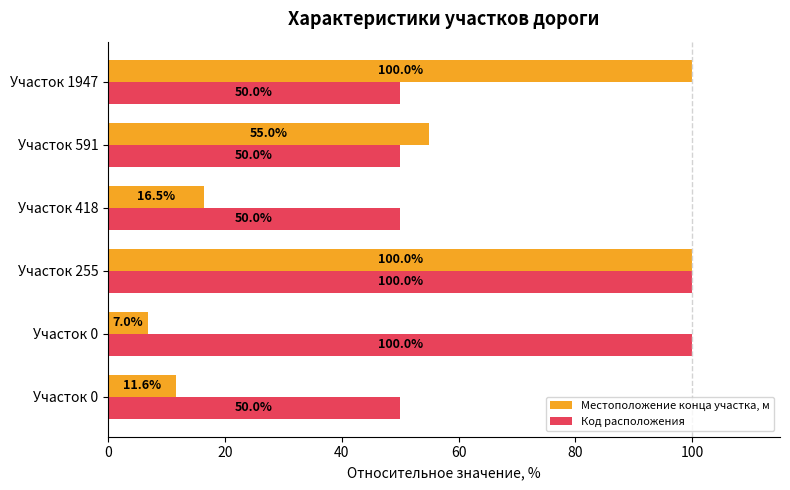

What are all the series names shown in the legend?

Местоположение конца участка, м, Код расположения